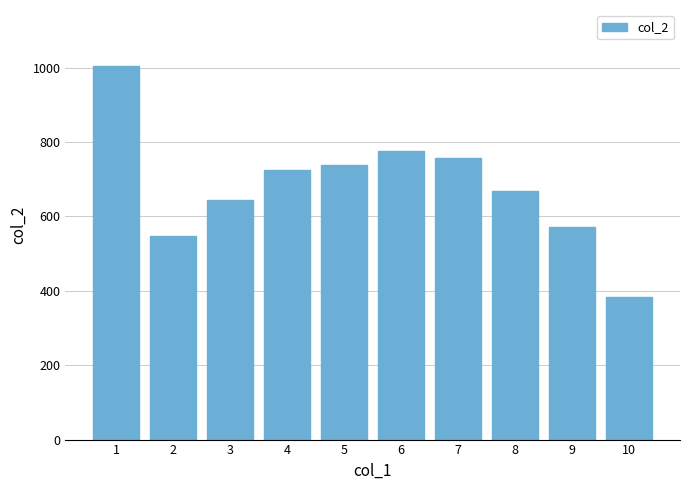

Reading left to right, list all the values displayed in this chart.

1=1004	2=548	3=645	4=725	5=738	6=775	7=758	8=667	9=572	10=382